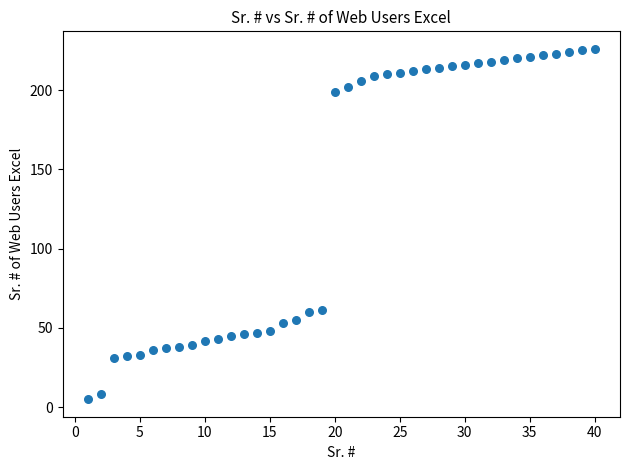

What is the range of X values (max minus min)?

39